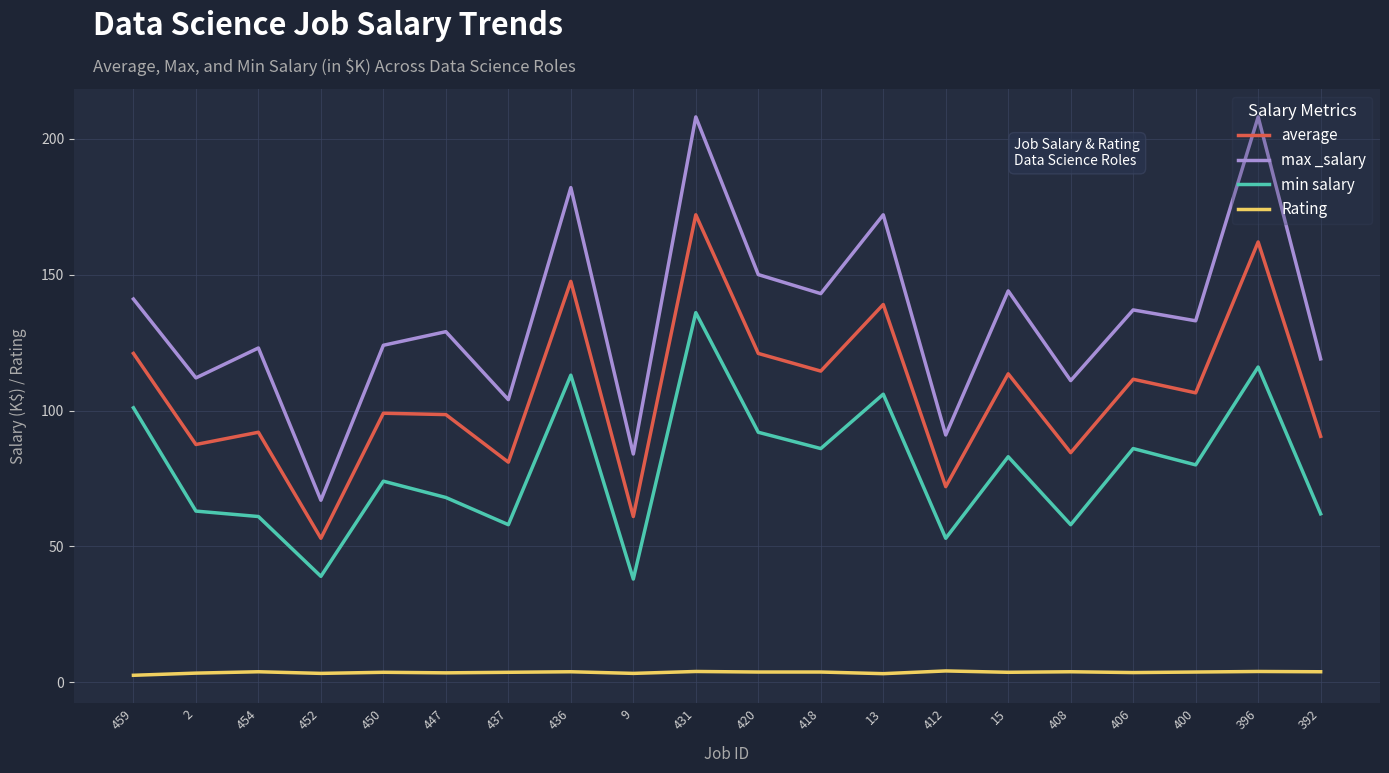

The value of min salary at 454 is 61.0. True or false?

True